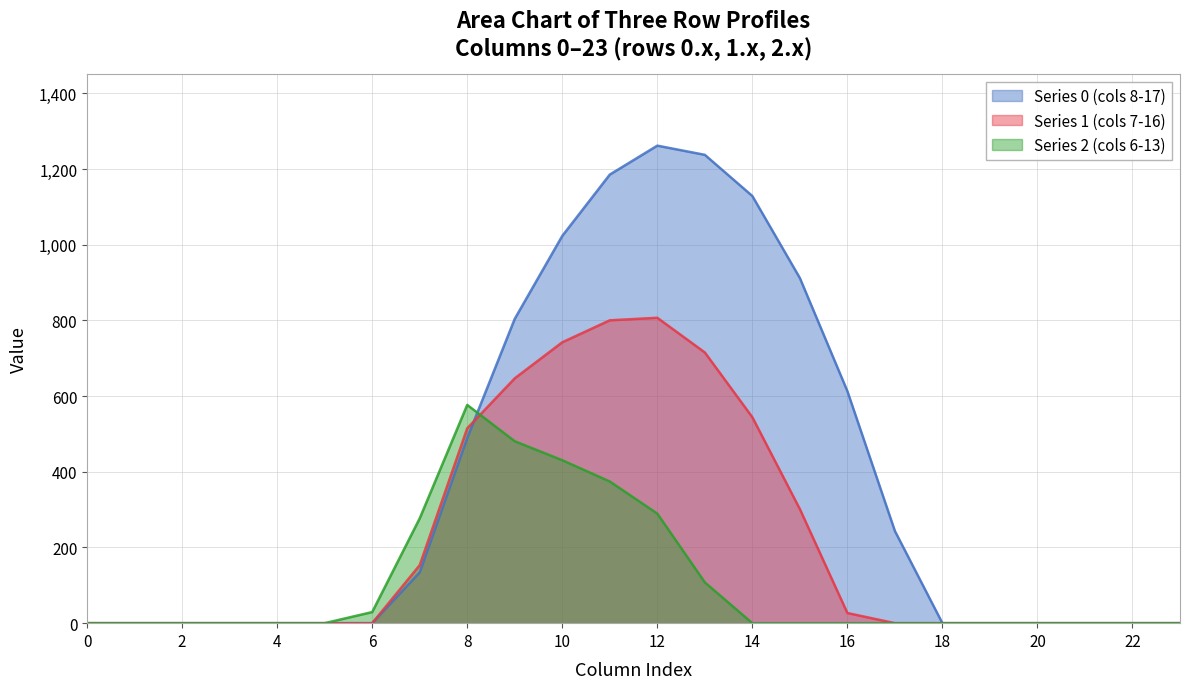

What is the maximum value for Series 0 (cols 8-17)?

1261.6